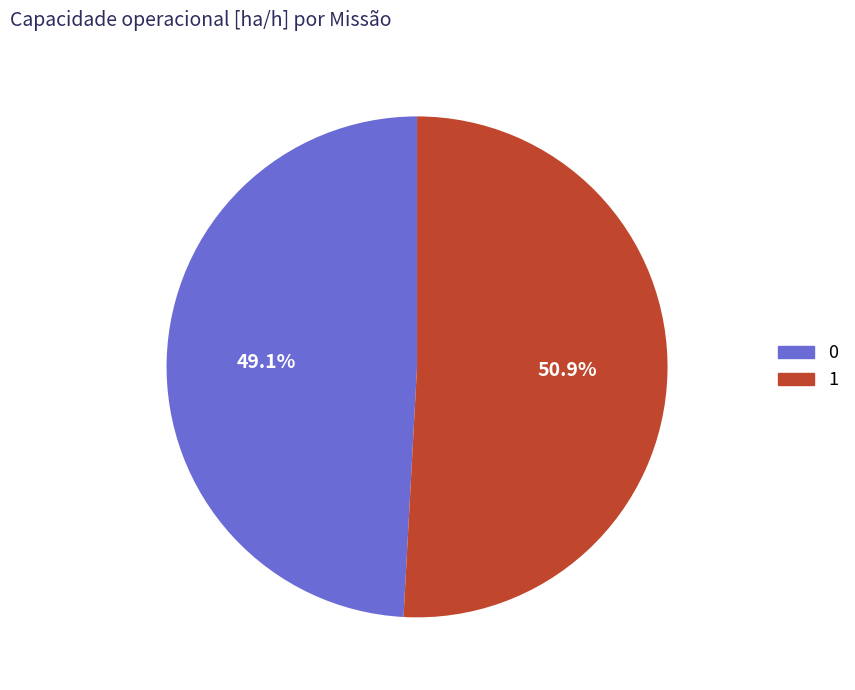

True or false: 1 accounts for 51% of the total.

True